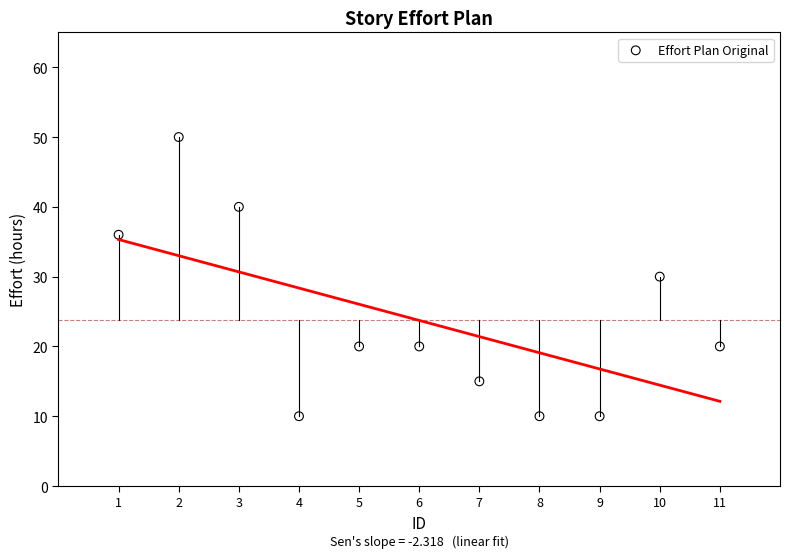

What is the average X value?

6